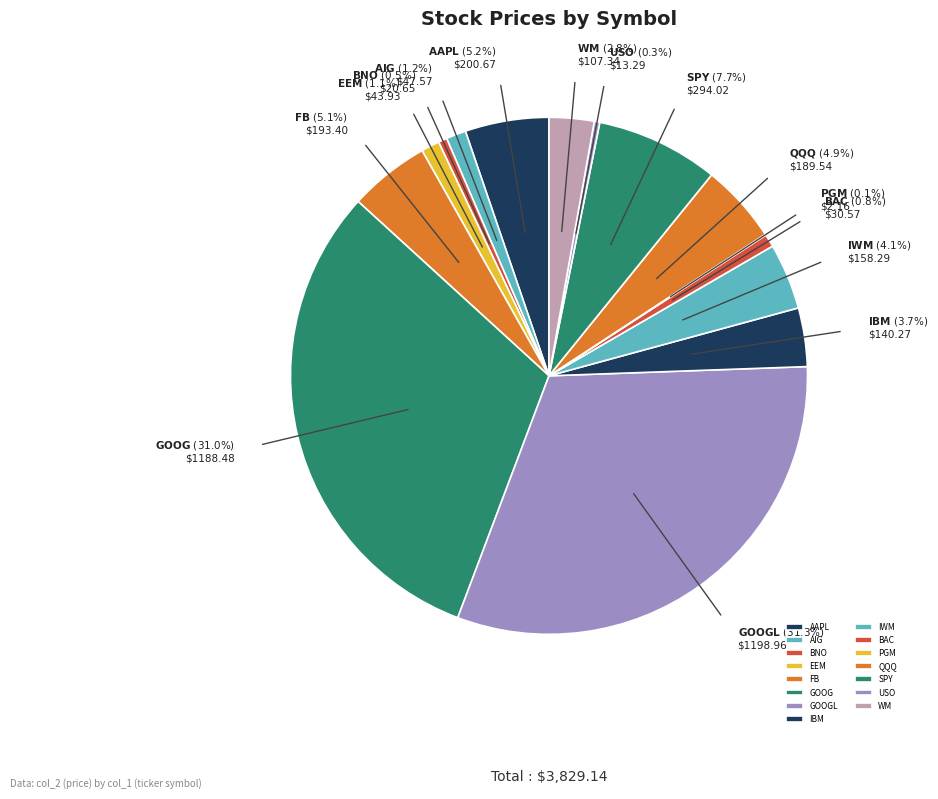

Rank the categories by value from lowest to highest.

PGM, USO, BNO, BAC, EEM, AIG, WM, IBM, IWM, QQQ, FB, AAPL, SPY, GOOG, GOOGL